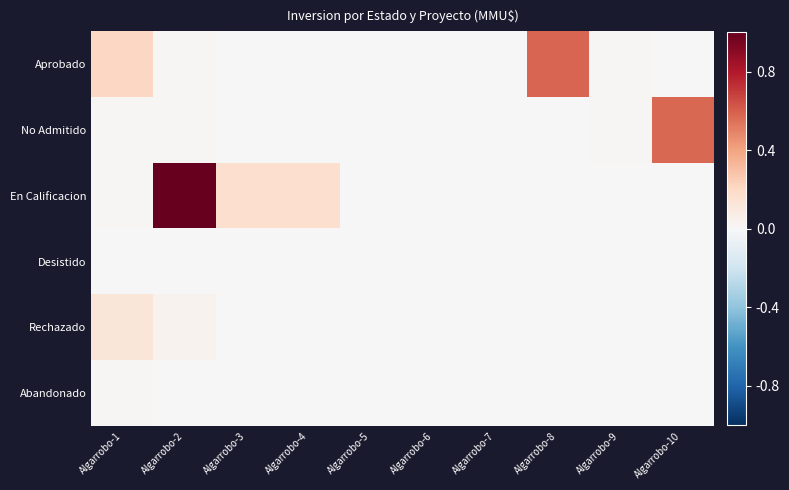

What is the difference between the highest and lowest values at Algarrobo-3?

0.2